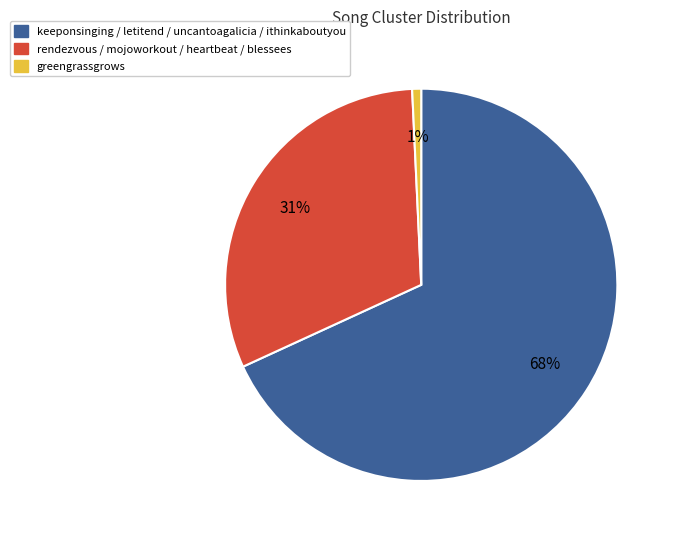

To the nearest percent, what percentage of the pie is keeponsinging / letitend / uncantoagalicia / ithinkaboutyou?

68%